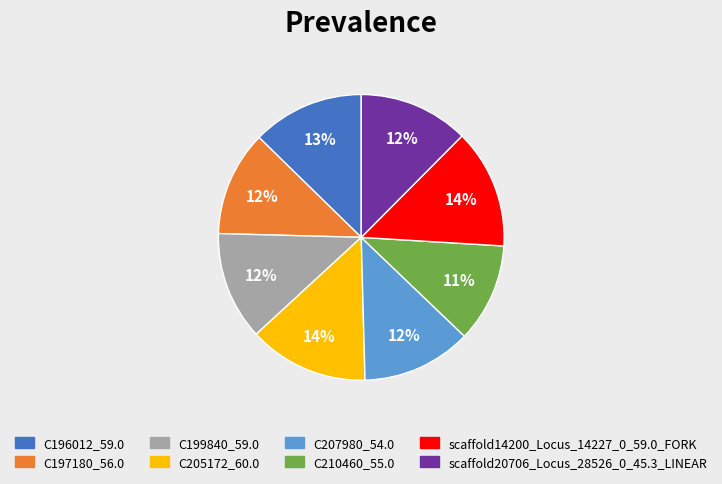

Between scaffold14200_Locus_14227_0_59.0_FORK and C197180_56.0, which is larger?

scaffold14200_Locus_14227_0_59.0_FORK